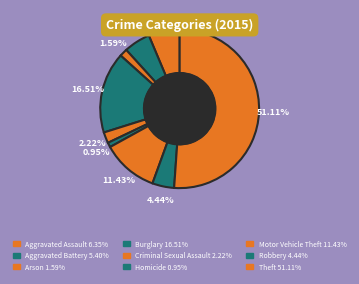

To the nearest percent, what percentage of the pie is Motor Vehicle Theft?

11%